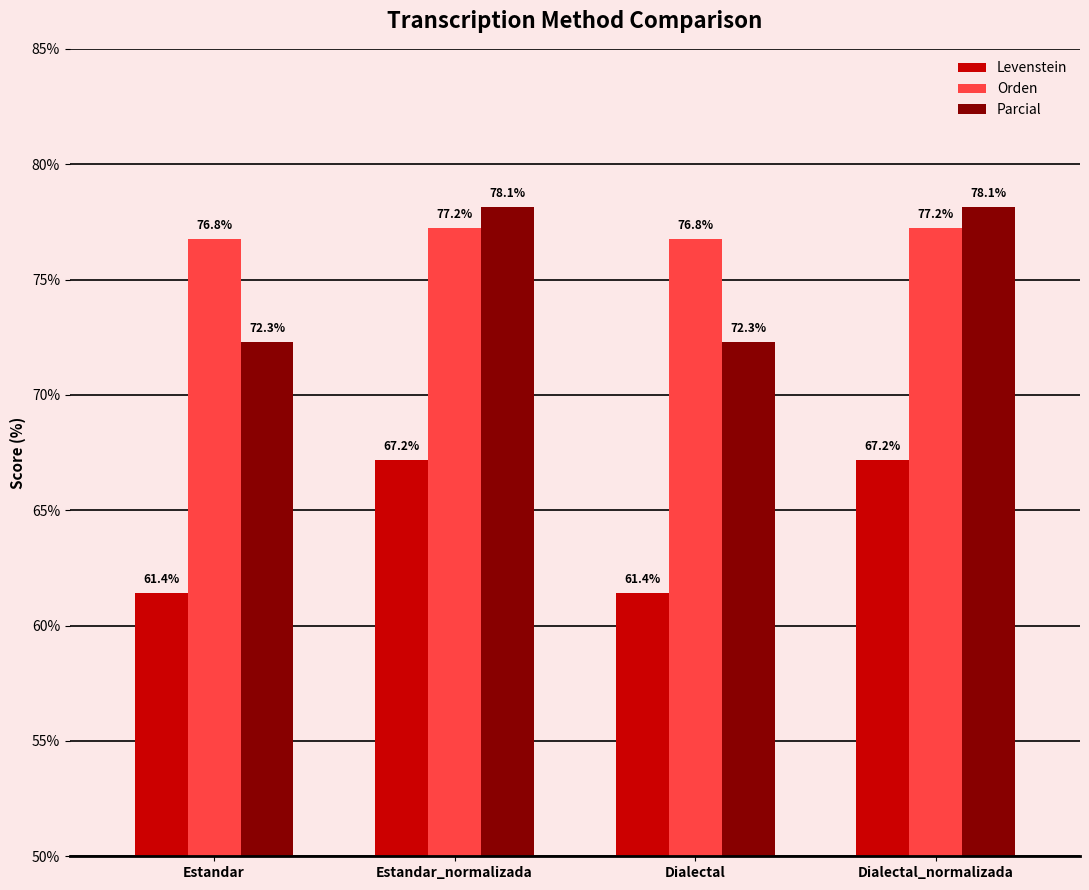

What is the difference between the highest and lowest values at Dialectal_normalizada?

11.0